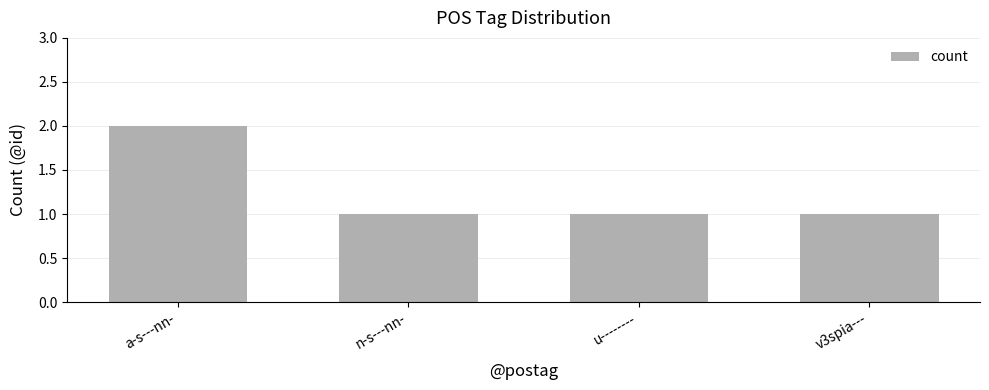

What is the maximum value shown in the chart?

2